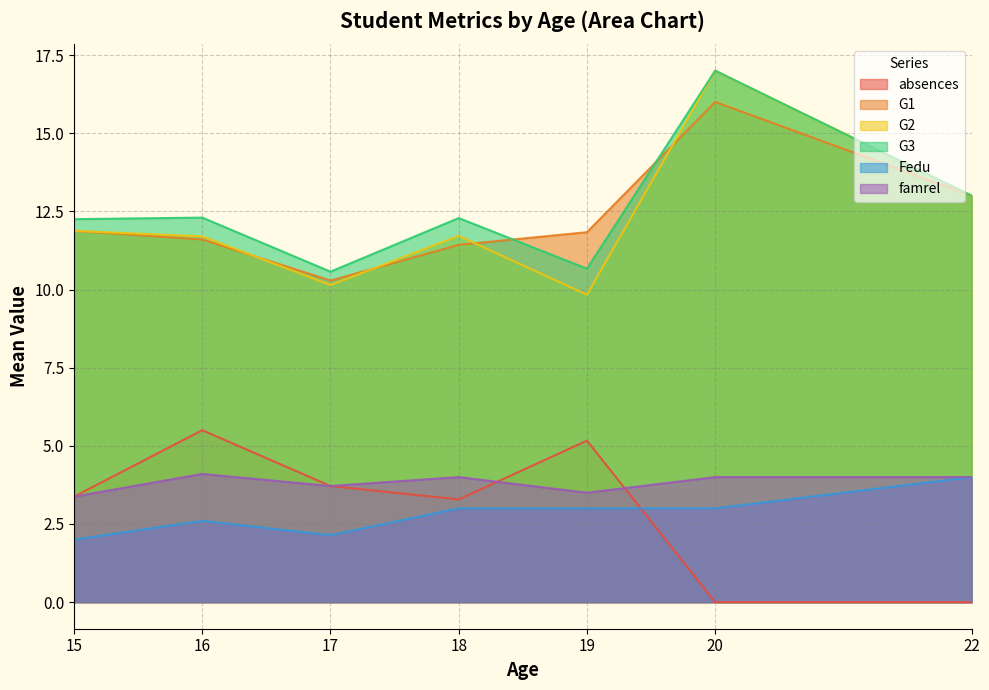

Is it true that G3 equals 5 at 15?

False